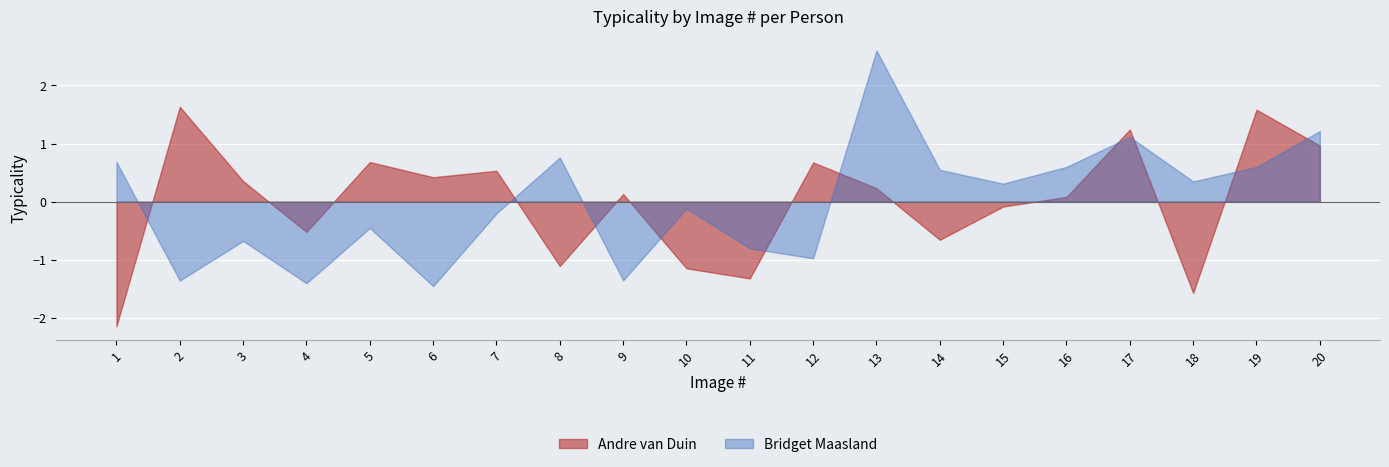

List the series in order of their overall mean, lowest first.

Bridget Maasland, Andre van Duin